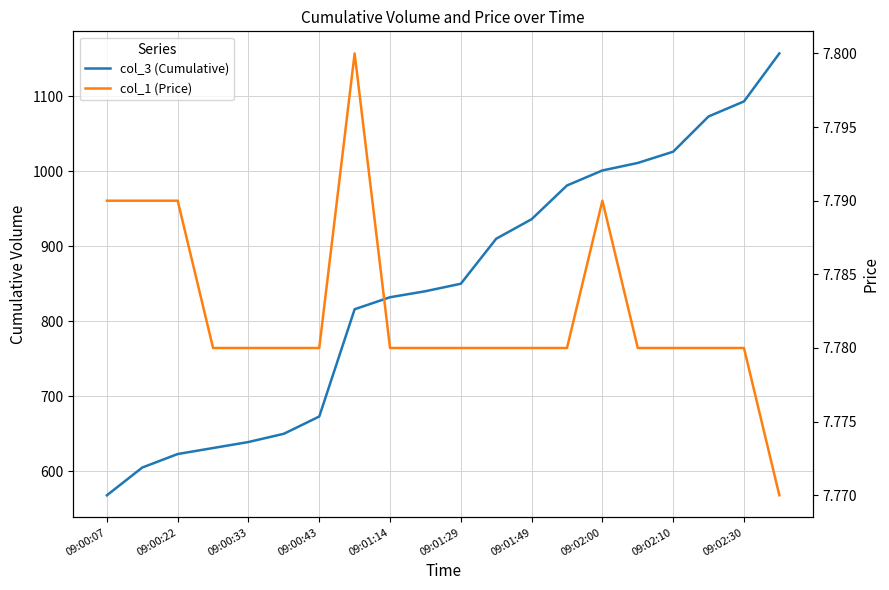

What are all the series names shown in the legend?

col_3 (Cumulative), col_1 (Price)